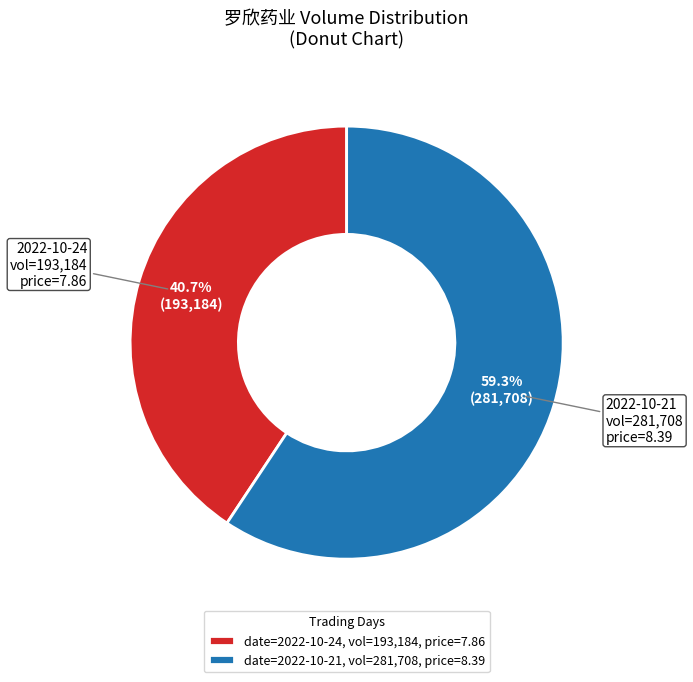

What is the majority slice?

date=2022-10-21, vol=281,708, price=8.39